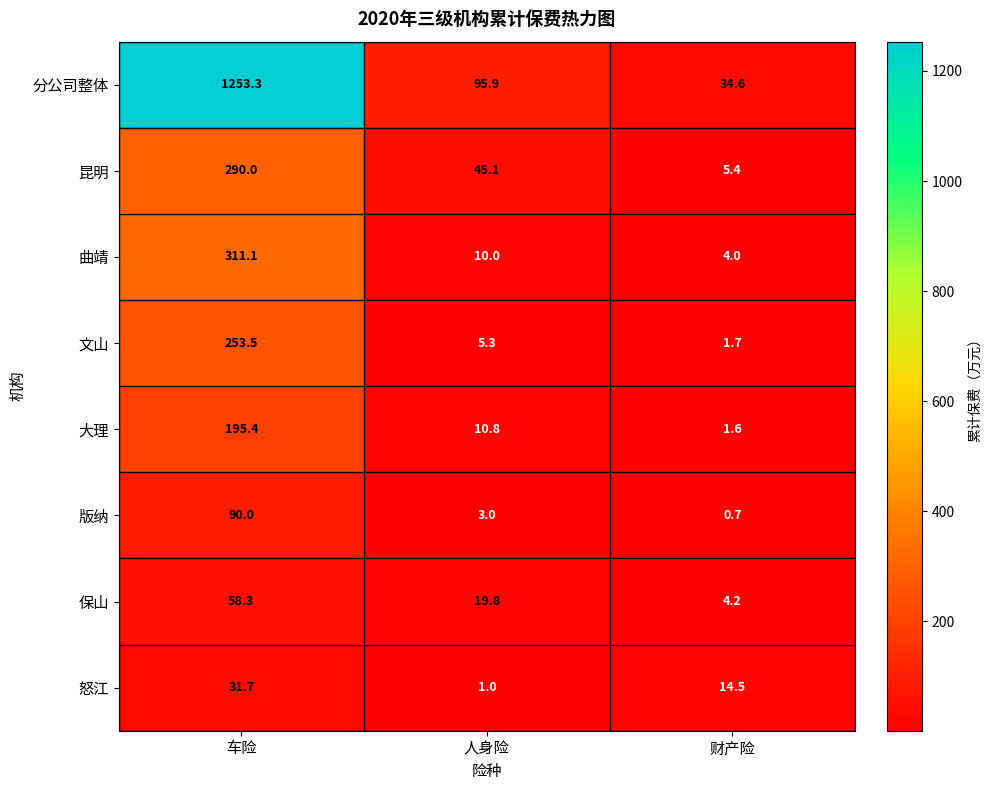

Where does the 大理 series first go above 10?

车险